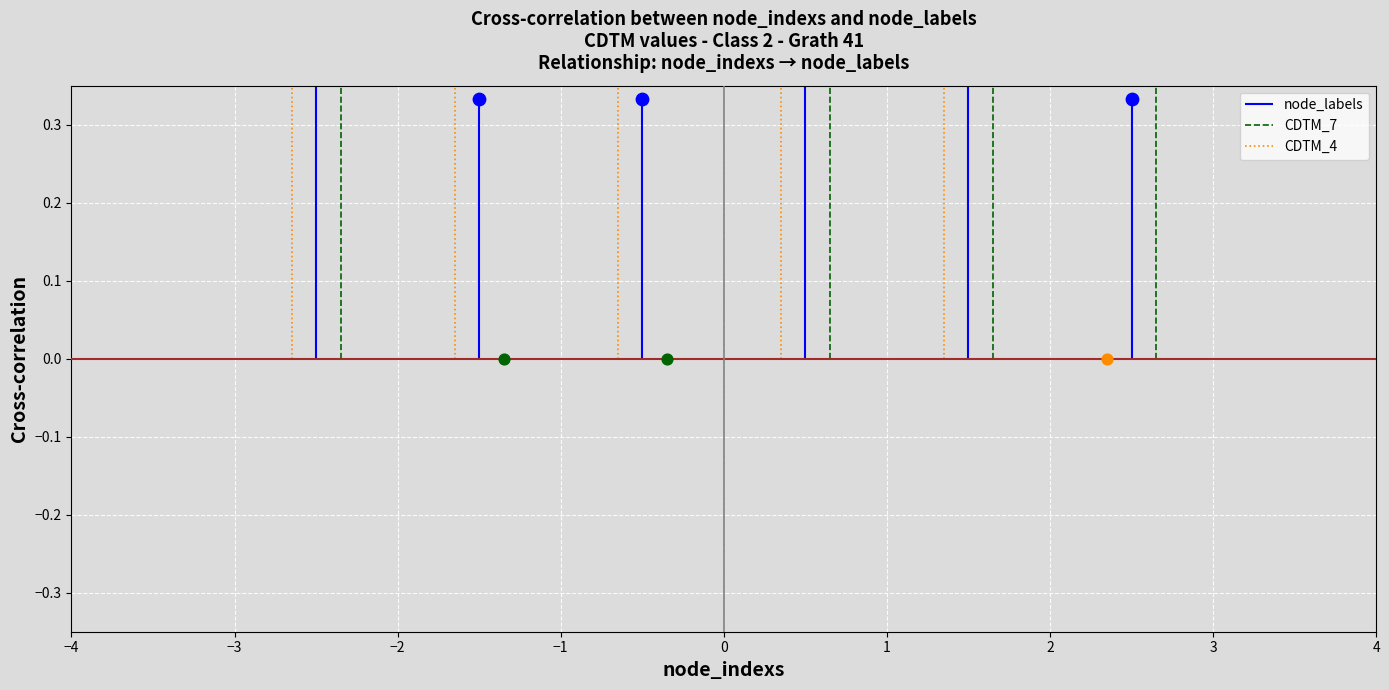

At which category is the sum across all series the highest?

−1